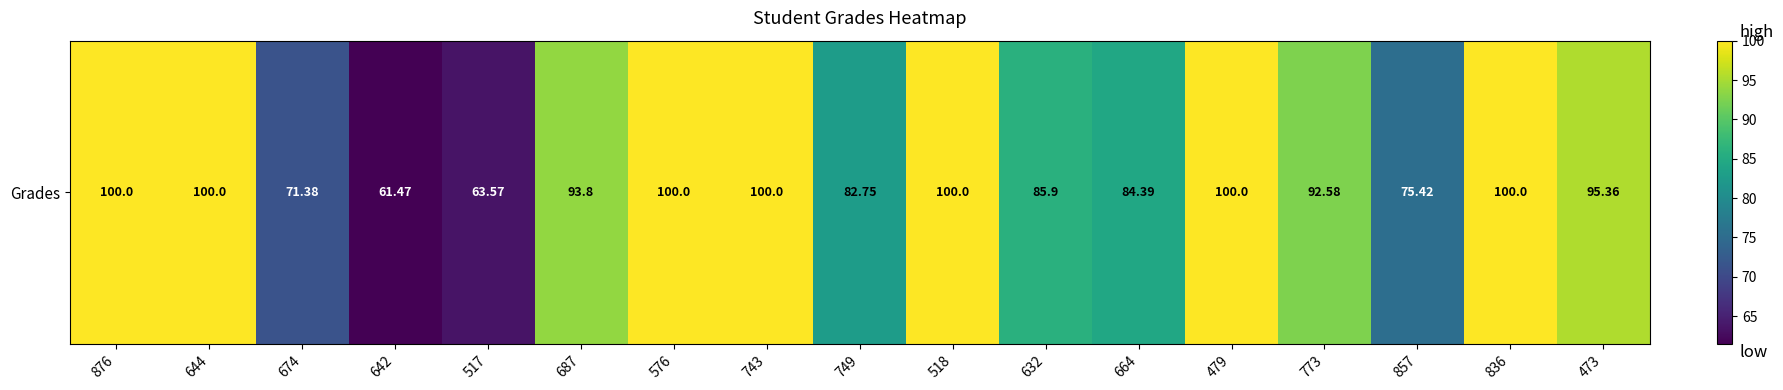

At which label does the data first exceed 93?

876